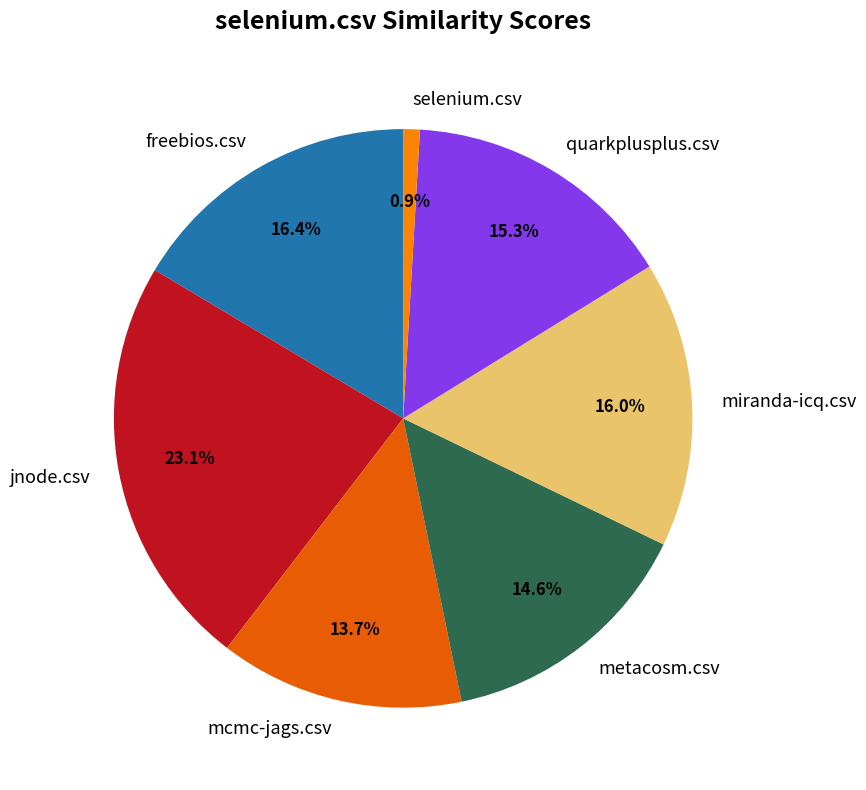

To the nearest percent, what portion does mcmc-jags.csv represent?

14%